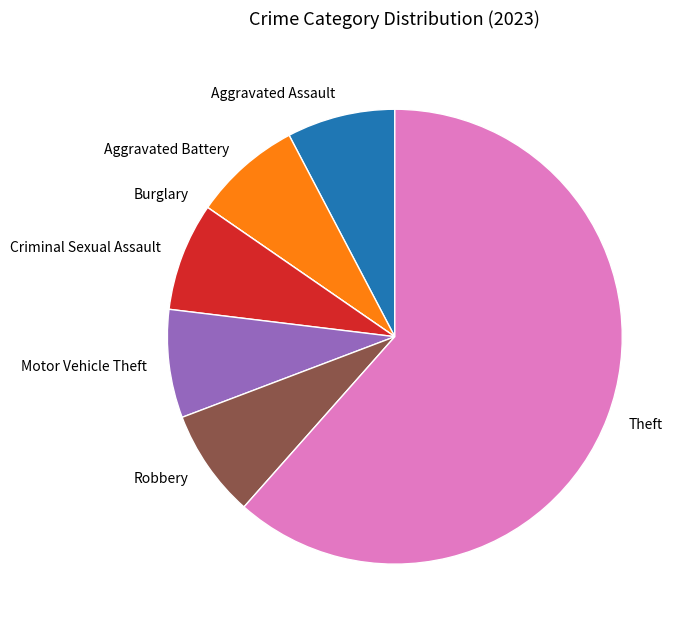

Is there a majority slice in this chart?

Yes